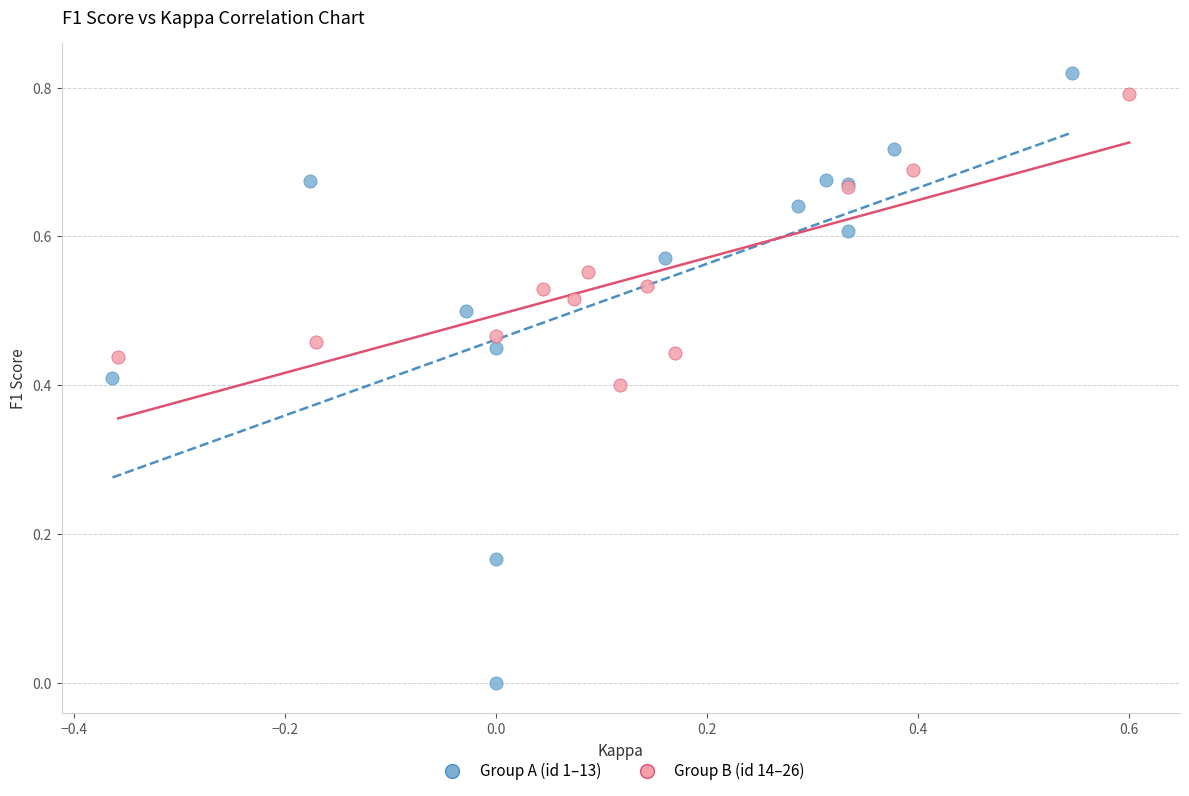

Which series has the widest spread of Y values?

Group A (id 1–13)